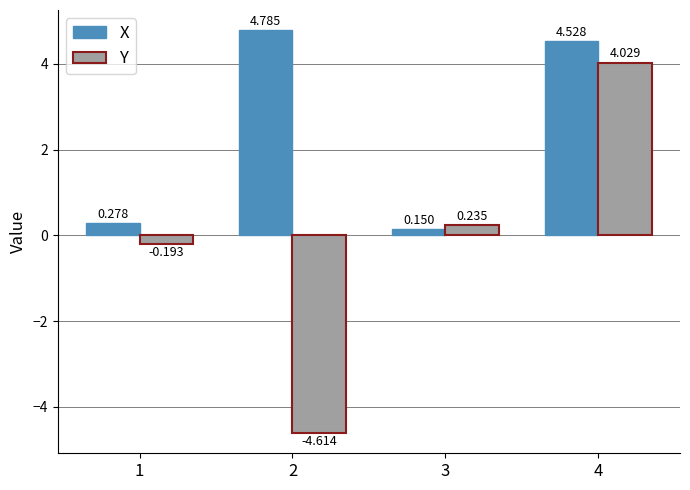

What are all the series names shown in the legend?

X, Y